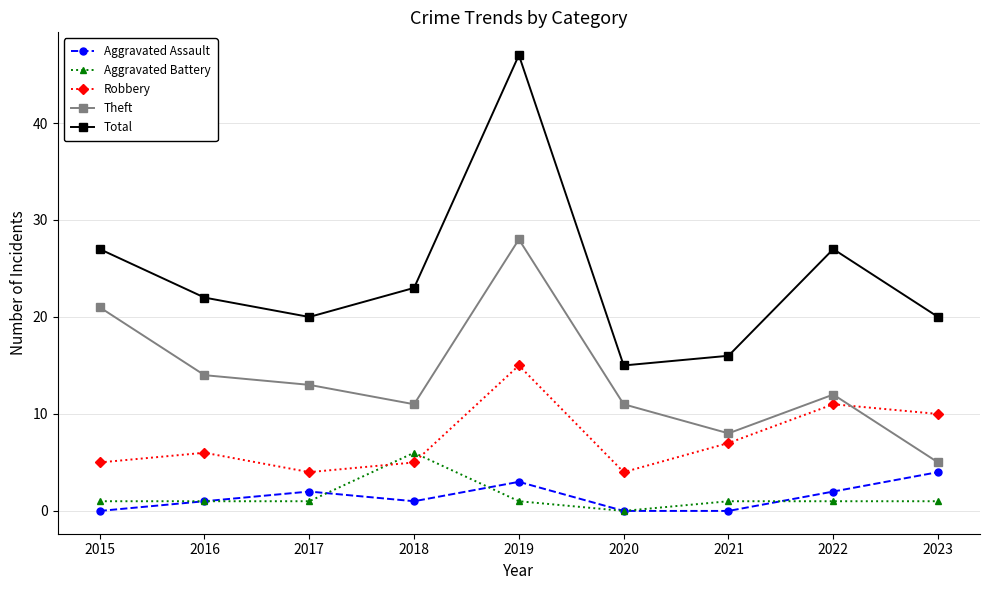

What is the greatest value displayed?

47